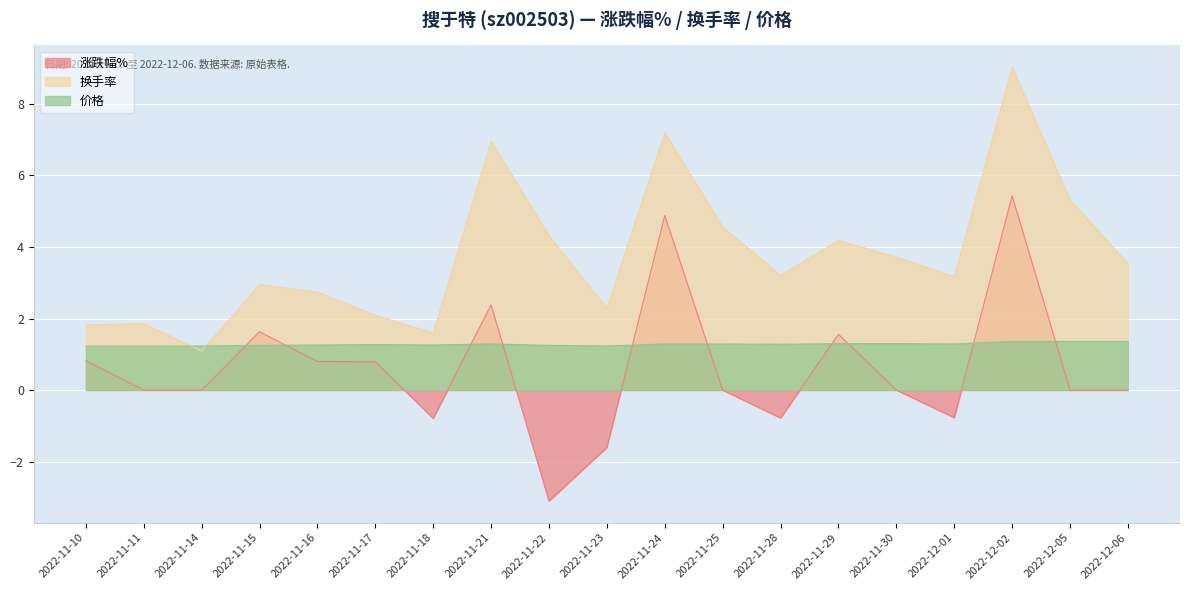

Rank the series by their average value, from lowest to highest.

涨跌幅%, 价格, 换手率